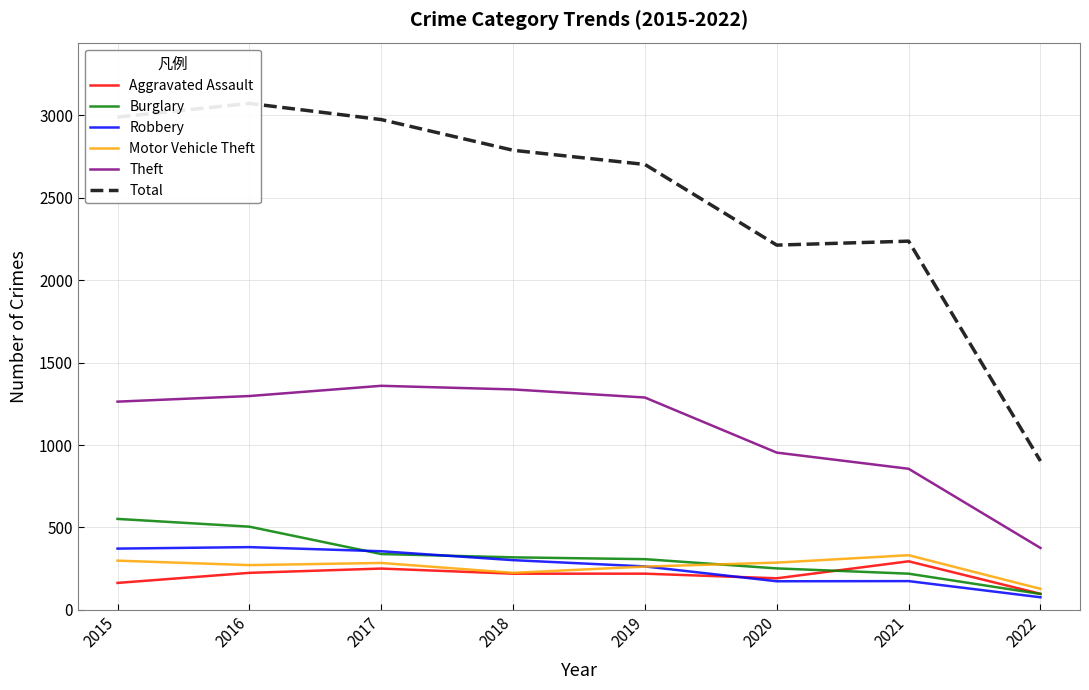

What is the value of the Burglary point at the 6th from the left?

252